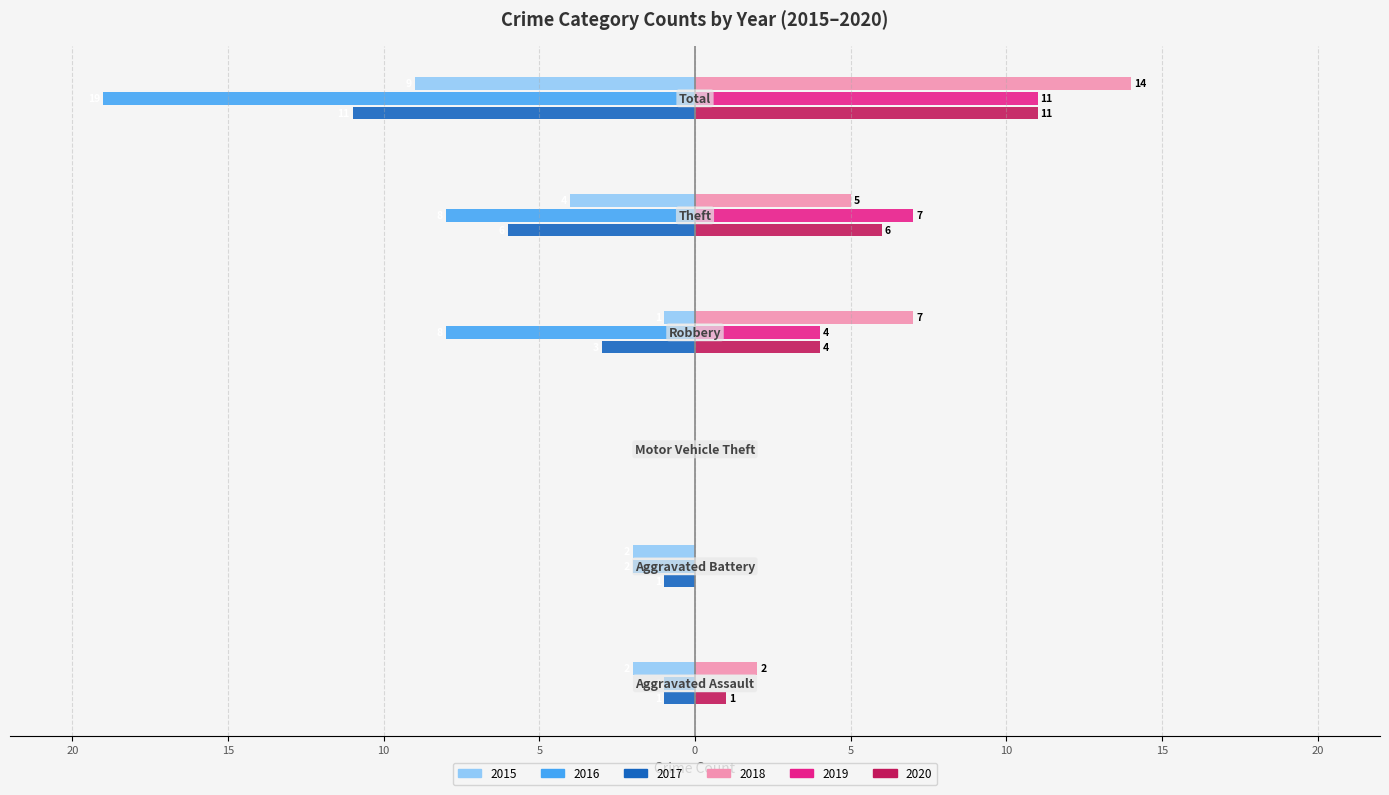

What are all the series names shown in the legend?

2015, 2016, 2017, 2018, 2019, 2020